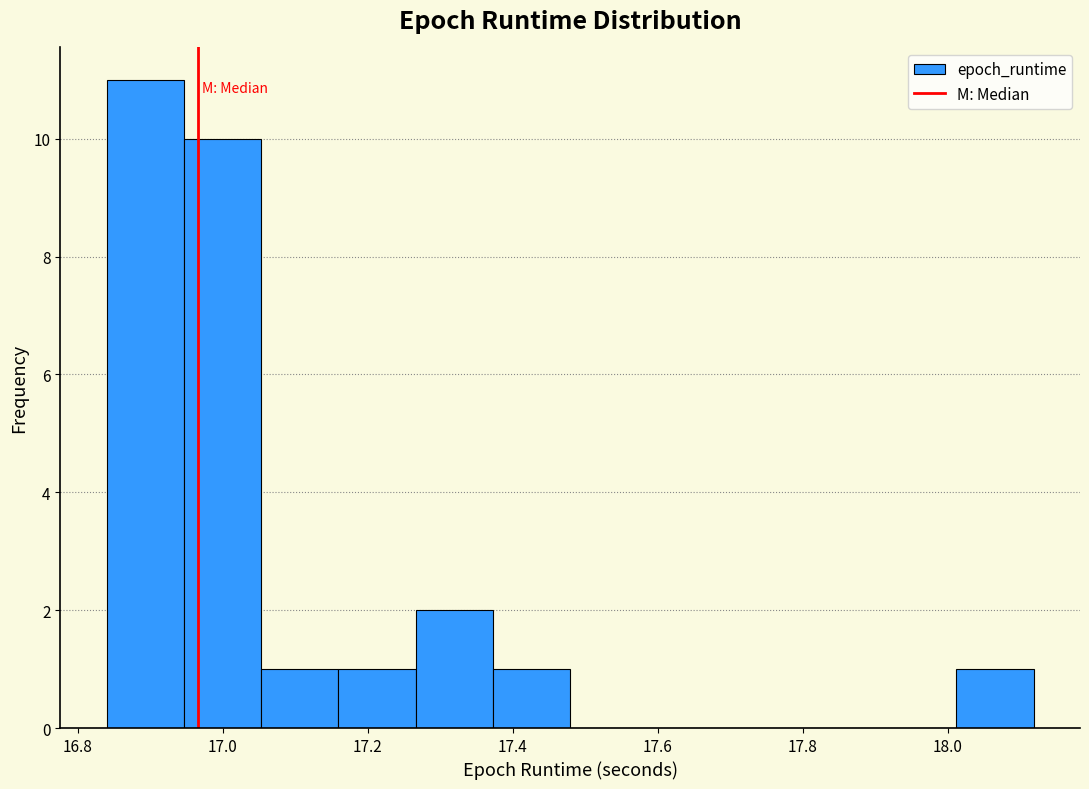

Reading left to right, list every bar in this chart as the range it spans on the x-axis followed by its height. Neither the bar edges nor the heights are printed on the chart, so give them approximately, as read against the axes.

16.84 to 16.94: 11
16.94 to 17.06: 10
17.06 to 17.16: 1
17.16 to 17.26: 1
17.26 to 17.38: 2
17.38 to 17.48: 1
17.48 to 17.58: 0
17.58 to 17.70: 0
17.70 to 17.80: 0
17.80 to 17.90: 0
17.90 to 18.02: 0
18.02 to 18.12: 1